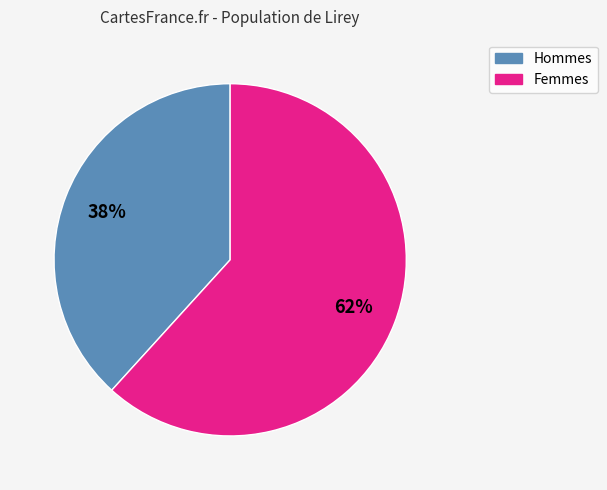

What percentage is the Femmes slice, to the nearest percent?

62%